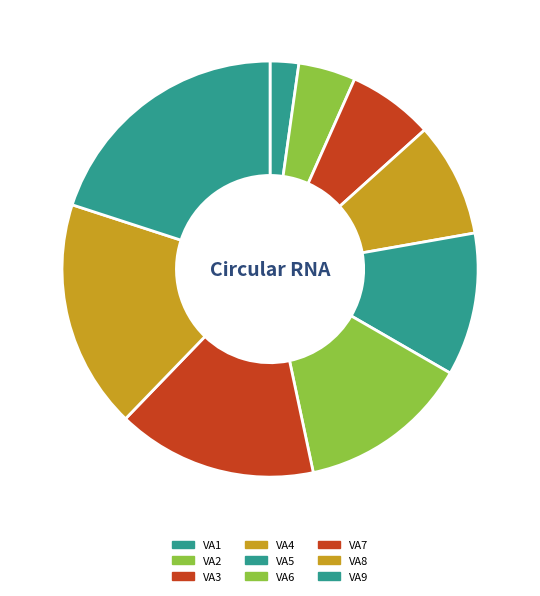

How many slices are in this pie chart?

9